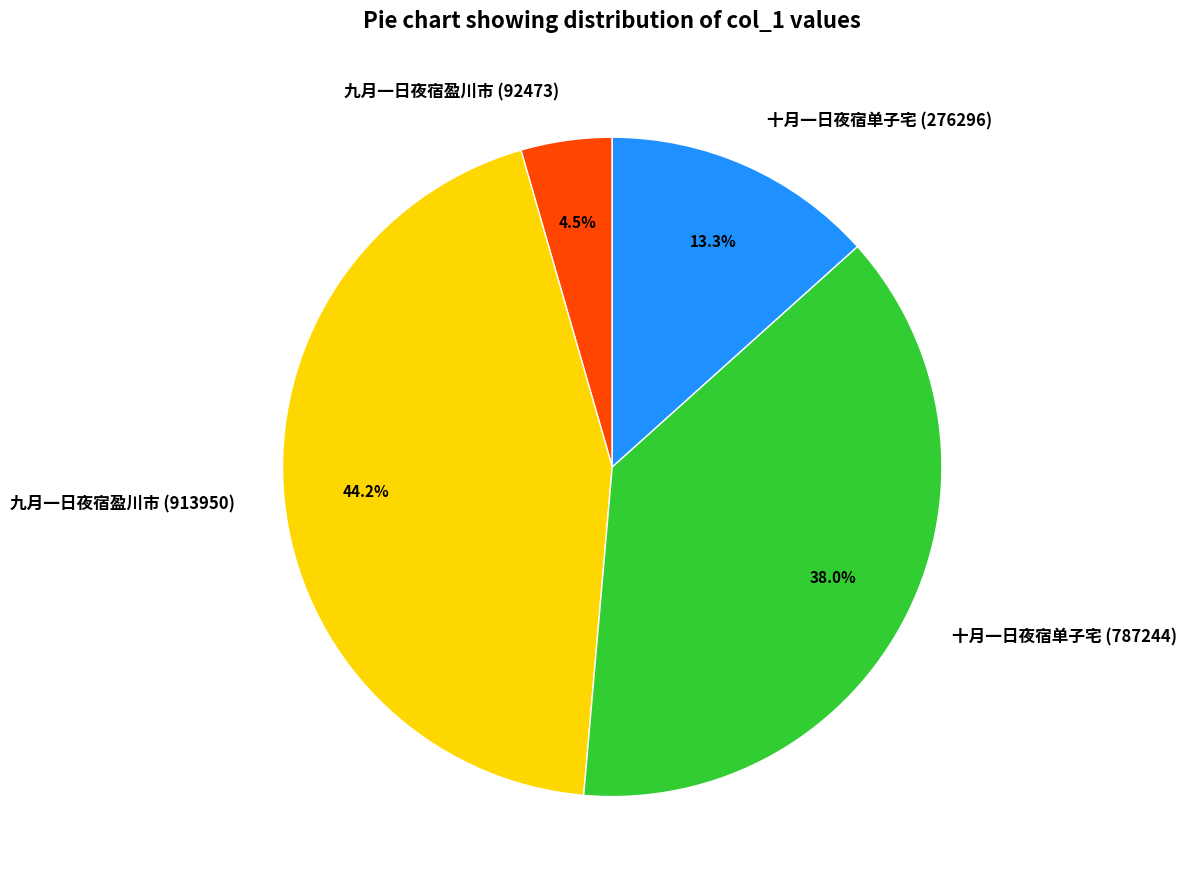

How many segments does this pie chart have?

4